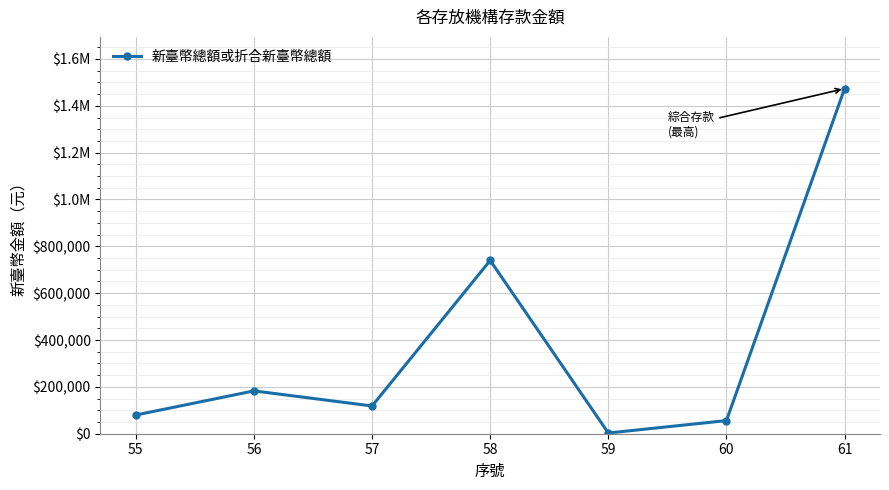

What is the sum of all values?

2653214